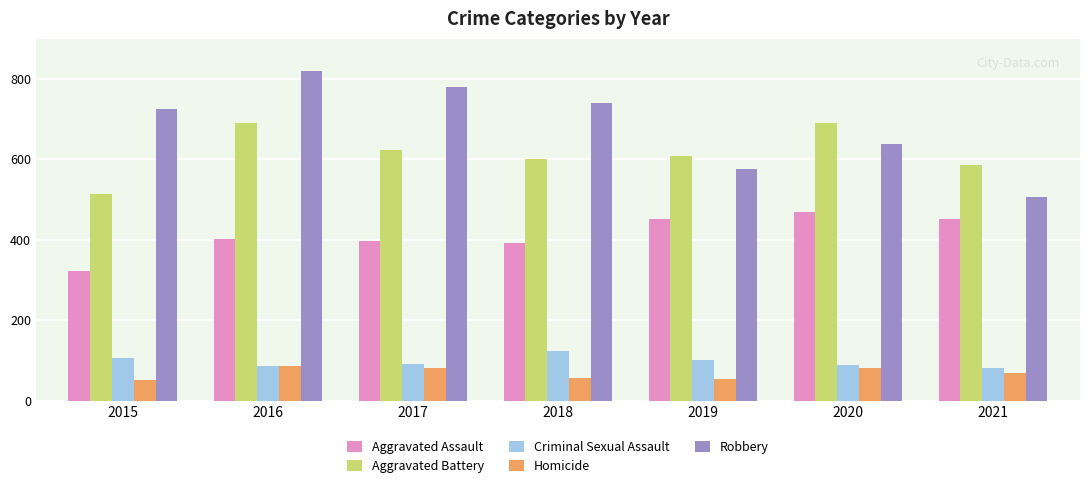

What is the highest value of the Homicide series?

87